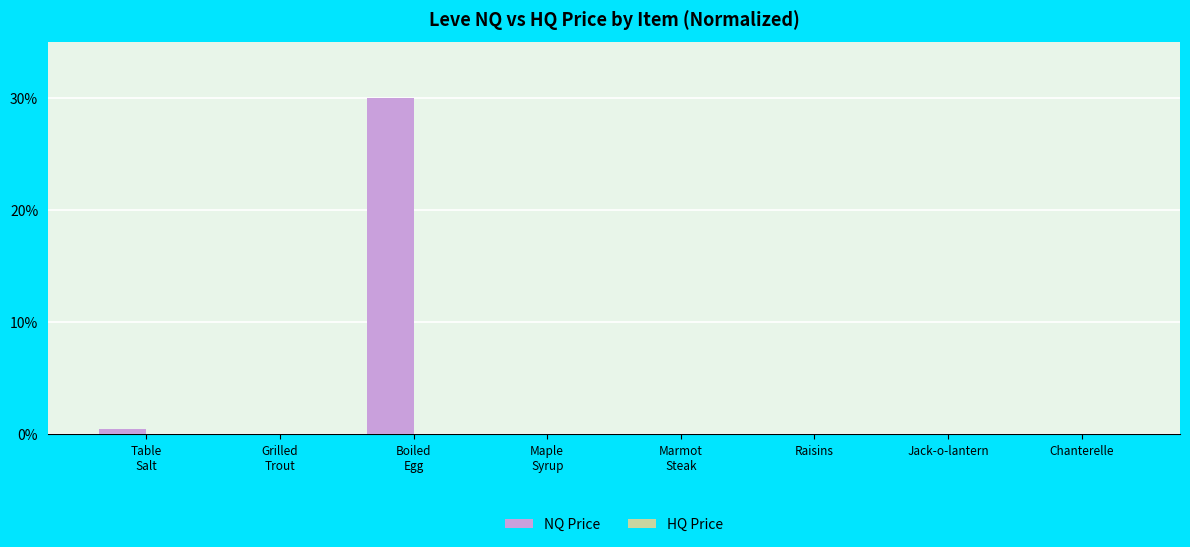

What is the sum of all NQ Price values?

30.5